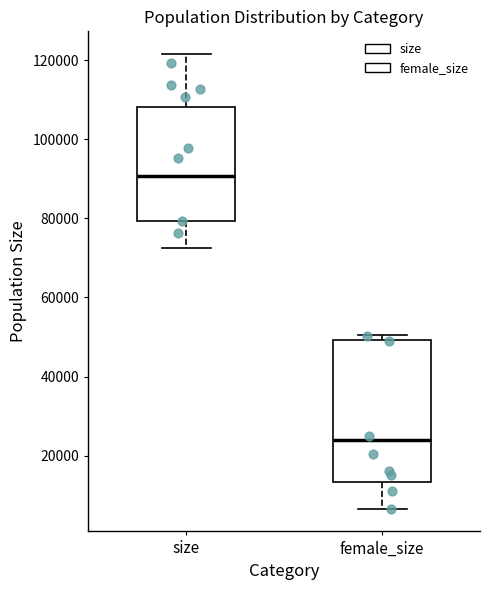

Reading left to right, transcribe this box plot: for each box, give where its median line is, the range the box spans, and where its two whiskers end, as read against the y-axis. The values are not printed on the chart, so give them approximately, as read against the axis.

size: median 90000, box 80000 to 108000, whiskers 72000 to 122000
female_size: median 24000, box 14000 to 50000, whiskers 6000 to 50000 (just above the box's upper edge)